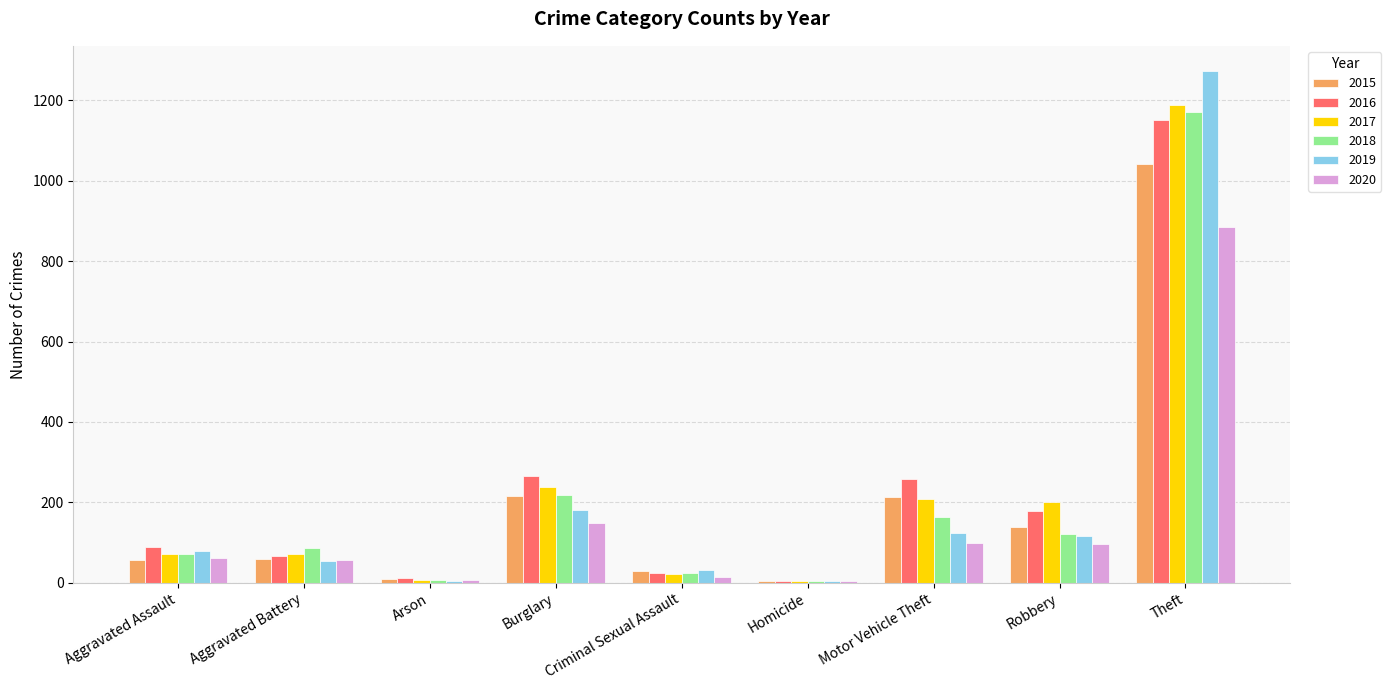

What is the total value across all series at Aggravated Battery?

393